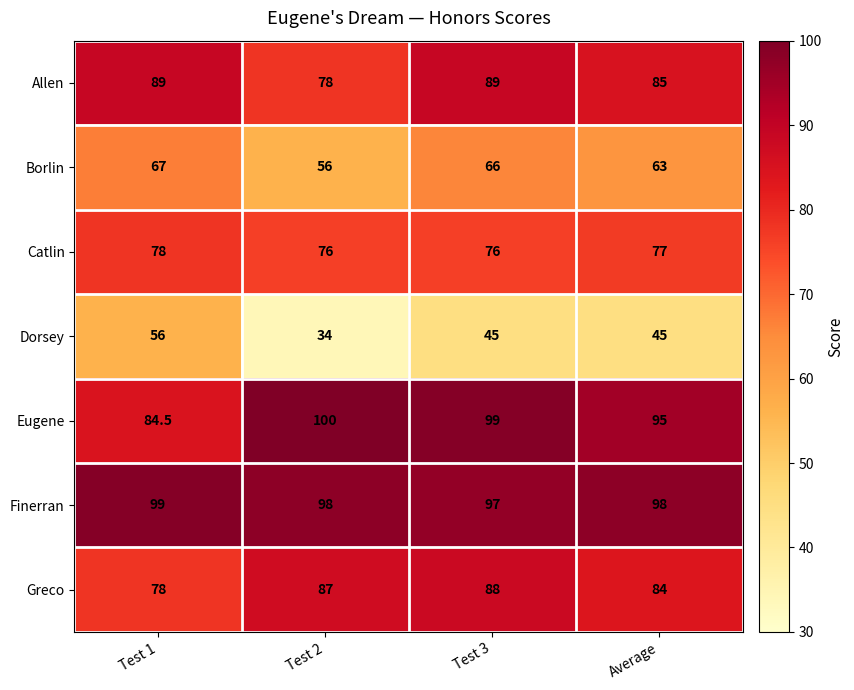

True or false: Greco has a value of 88.0 at Test 3.

True